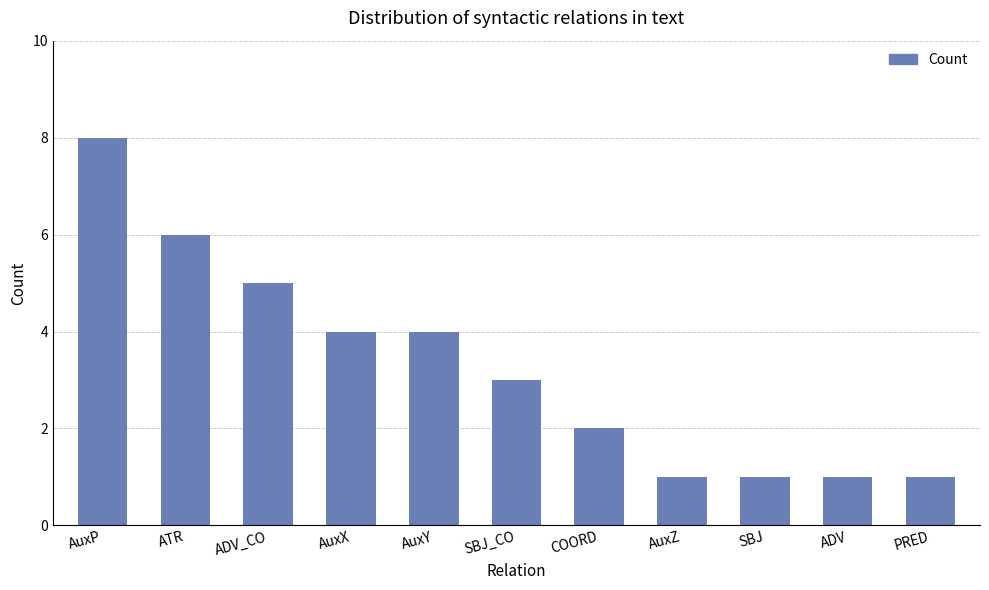

Which category has the highest value across all series?

AuxP